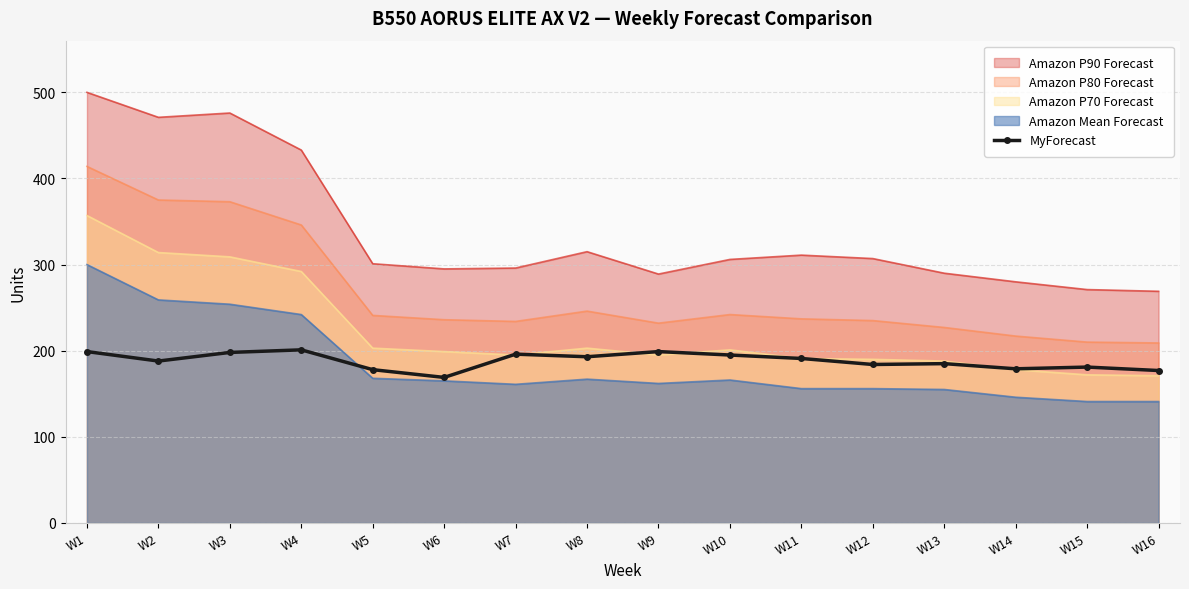

Which series has the largest total across all categories?

Amazon P90 Forecast